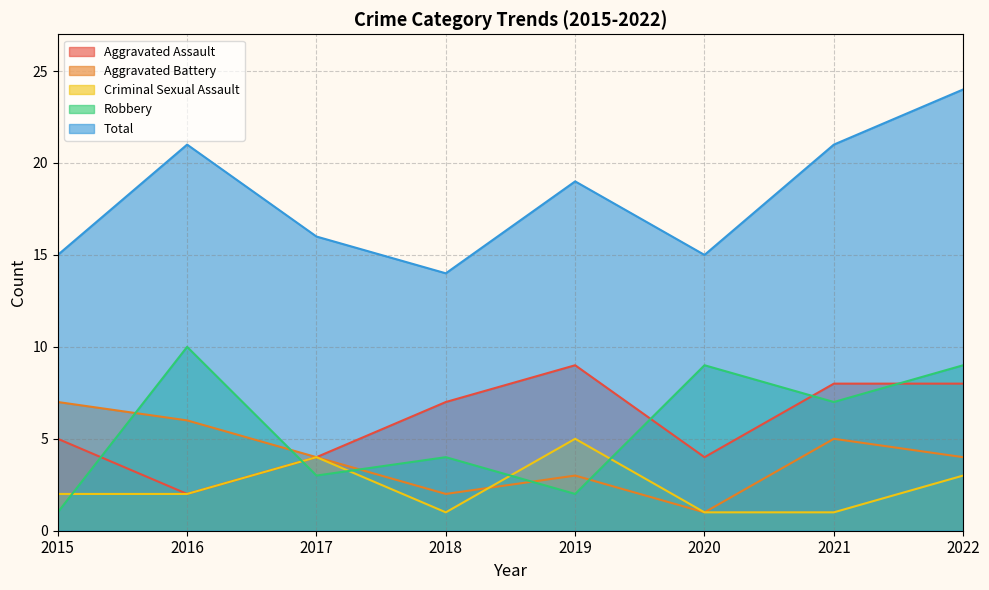

Which series has the largest range (max minus min)?

Total